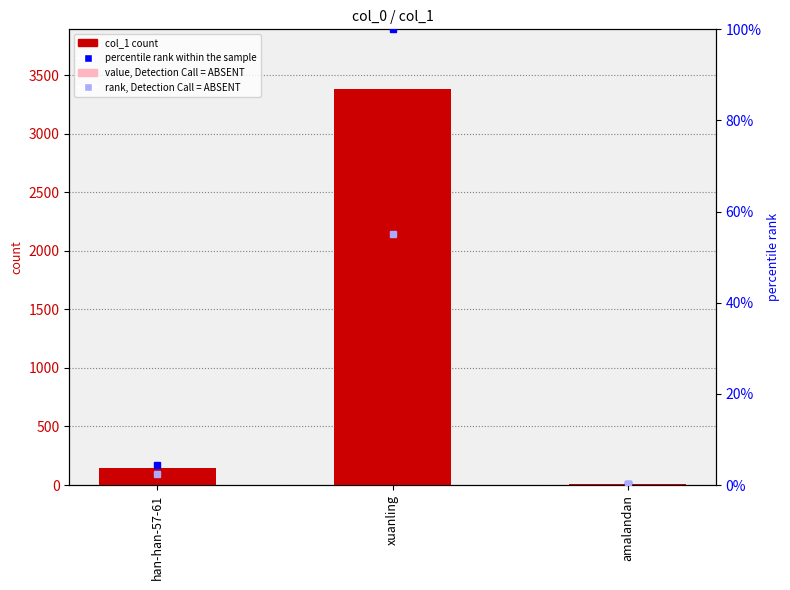

What is the difference between the highest and lowest values at xuanling?

3328.0